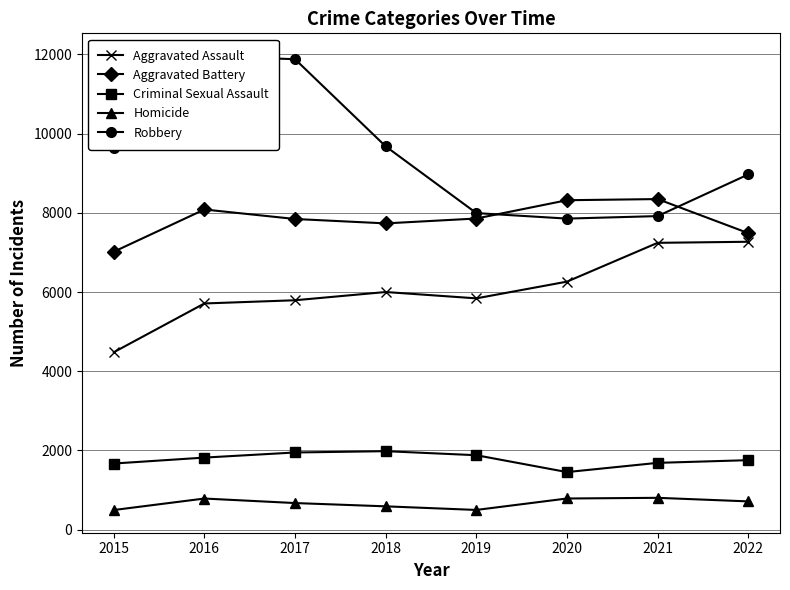

Which series changed the most between 2015 and 2019?

Robbery